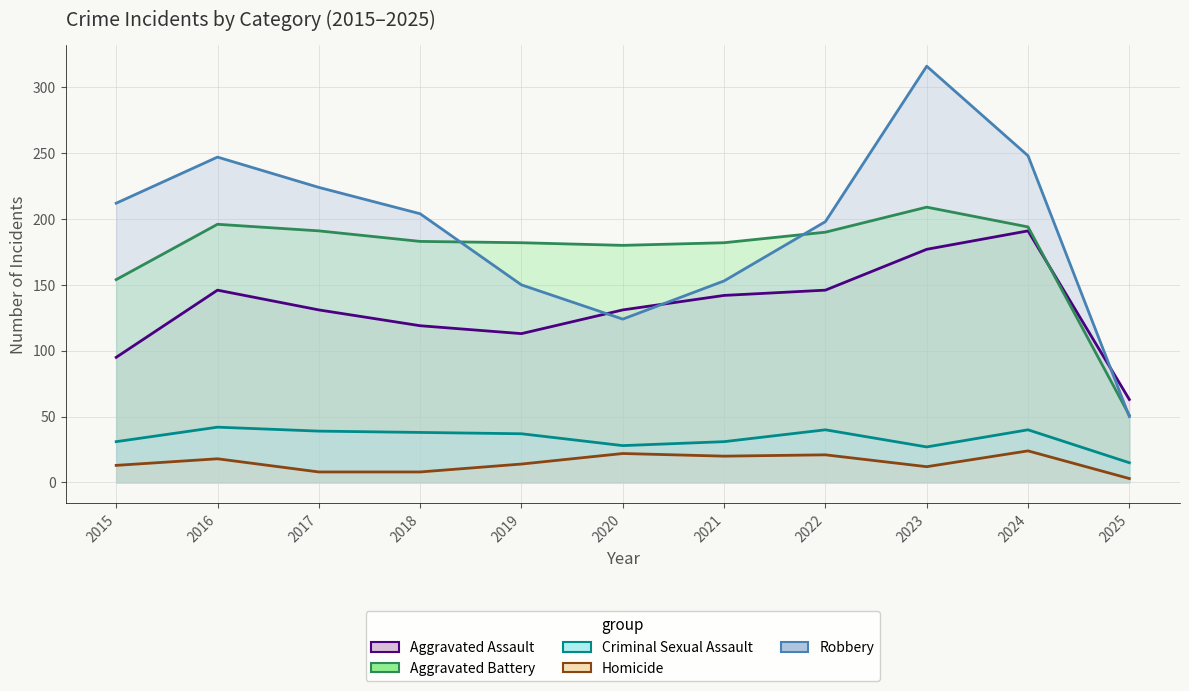

Where is the first local maximum for Aggravated Assault?

2016